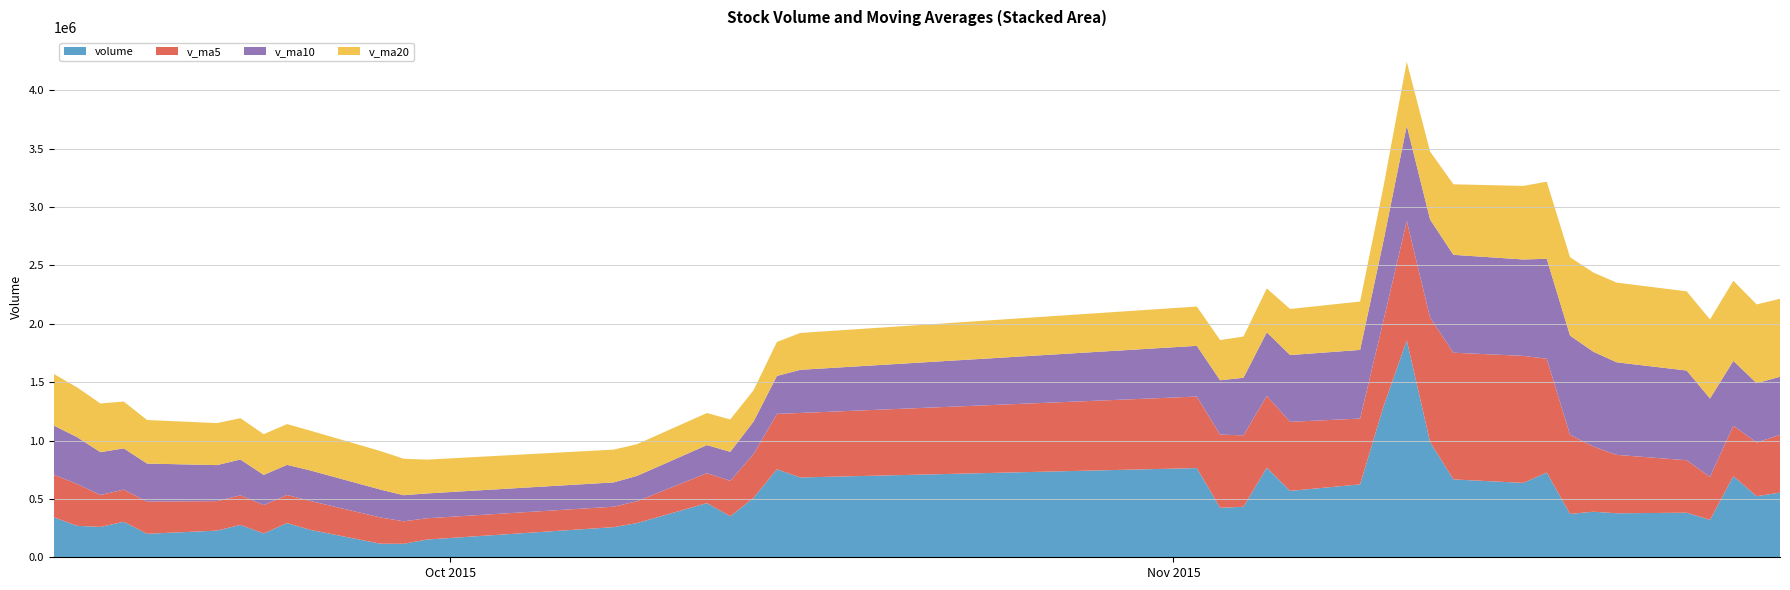

Reading left to right, what are all the values shown in this chart?

volume: 342875.3	269275.9	260018.2	303897.2	201124.3	228406.0	277016.8	204253.4	292849.3	234781.2	116188.4	115375.6	151960.3	258066.6	292765.1	463864.7	351393.2	509117.3	753968.2	683506.4	764026.5	423815.2	432569.0	767911.5	568676.8	624419.4	1289636.2	1857970.1	987067.0	666874.3	637078.0	725700.6	371272.3	390212.0	376899.0	381717.8	320214.7	694262.6	523101.7	553826.9
v_ma5: 364344.0	358466.7	273654.1	275383.7	275438.2	252544.3	254092.5	242939.5	240730.0	247461.4	225017.8	192689.6	182231.0	175274.4	186871.2	256406.5	303610.0	375041.4	474221.7	552370.0	612402.3	626886.7	611577.1	614365.7	591399.8	563478.4	736642.6	1021722.8	1065553.9	1085193.4	1087725.1	974938.0	677598.4	558227.4	500232.4	449160.3	368063.2	432661.2	459239.2	494624.7
v_ma10: 421169.0	401217.6	366540.7	353521.0	326041.3	308444.2	306279.6	258296.8	258056.9	261449.8	238781.1	223391.0	212585.3	208002.2	217166.3	240712.2	248149.8	278636.2	324748.1	369620.6	434404.4	465248.4	493309.2	544293.7	571884.9	587940.3	681764.7	816649.9	839959.8	838296.6	825601.8	855790.3	849660.6	811890.7	792712.9	768442.7	671500.6	555129.8	508733.3	497428.6
v_ma20: 441625.1	426138.5	417117.0	400890.8	372955.3	359823.4	353927.6	348805.7	348943.0	340458.9	329975.0	312304.3	289563.0	280761.6	271603.8	274578.2	277214.7	268466.5	291402.5	315535.2	336592.8	344319.7	352947.2	376148.0	394525.6	414326.3	464957.2	547643.1	582353.9	603958.6	630003.1	660519.3	671484.9	678092.2	682298.9	678191.5	676632.6	685889.9	674346.6	667862.6